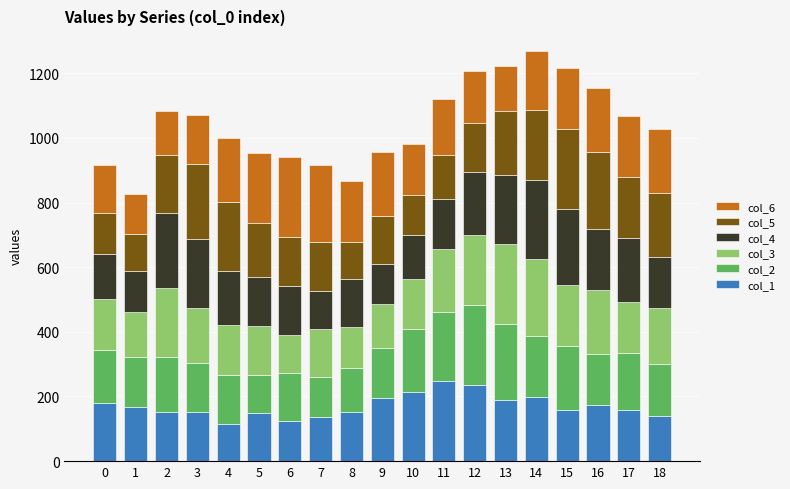

The value of col_1 at 11 is 55.2. True or false?

False